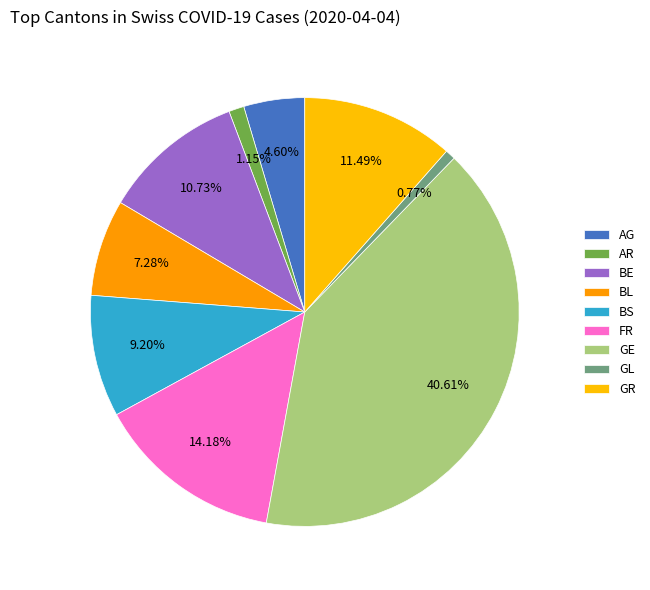

To the nearest percent, what portion does BS represent?

9%